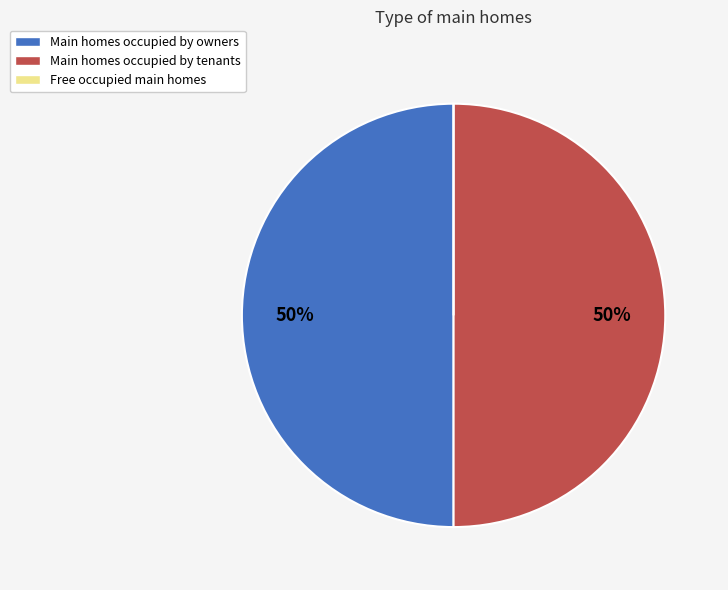

To the nearest percent, what is the average slice percentage?

33%